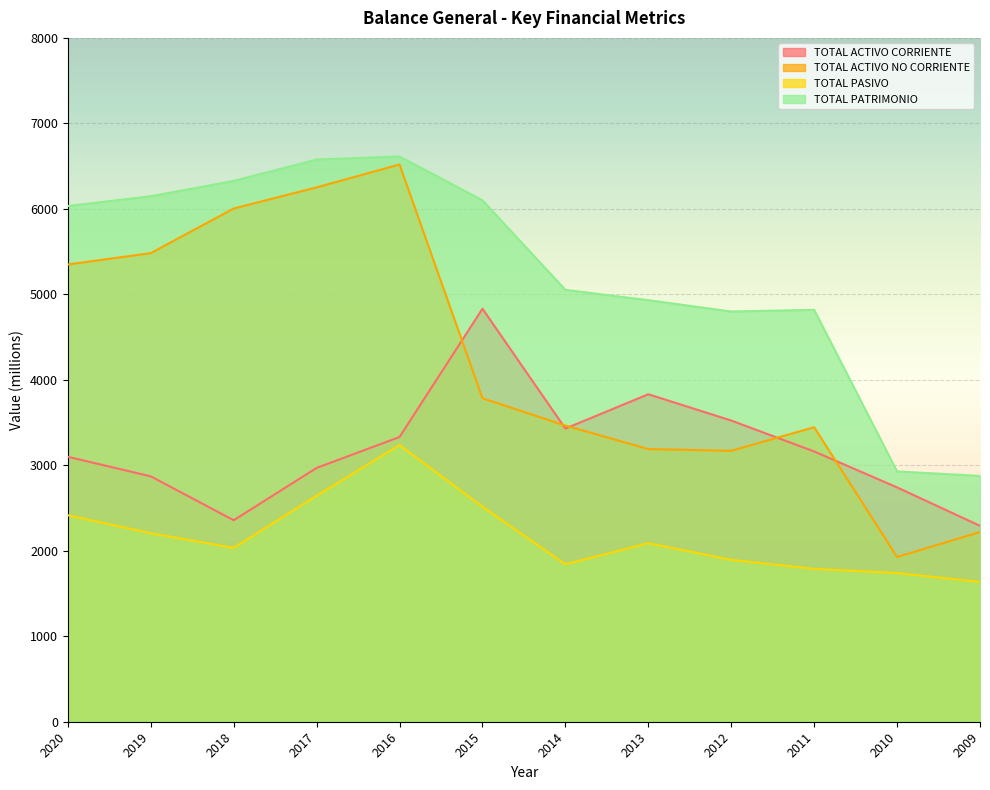

At which label is TOTAL PATRIMONIO closest to 4744?

2012